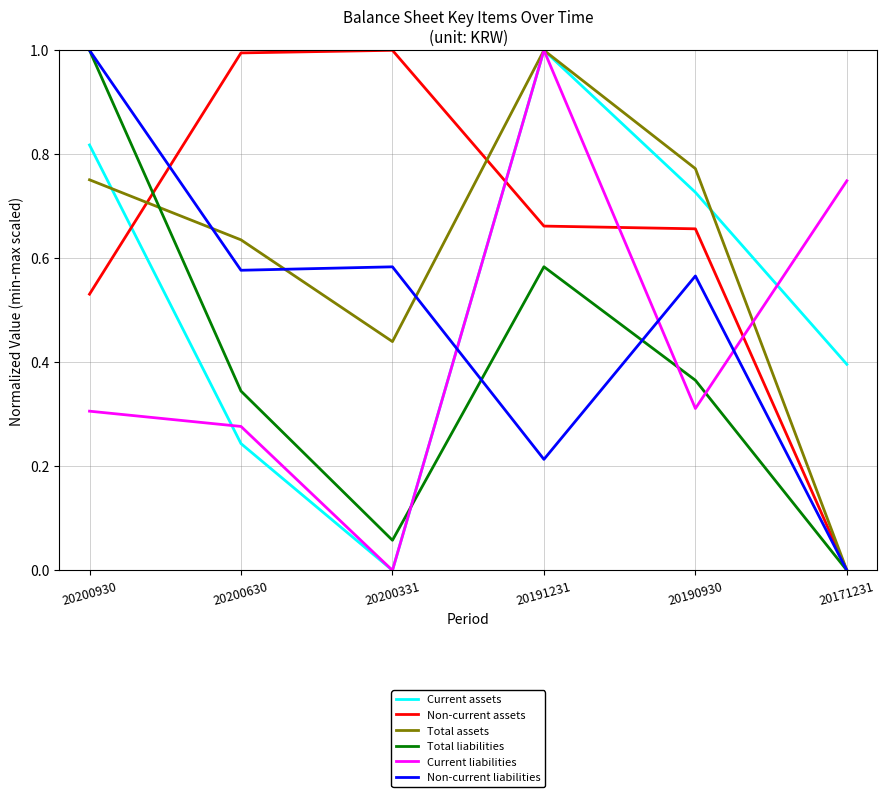

How many positive values does the Non-current liabilities series have?

5